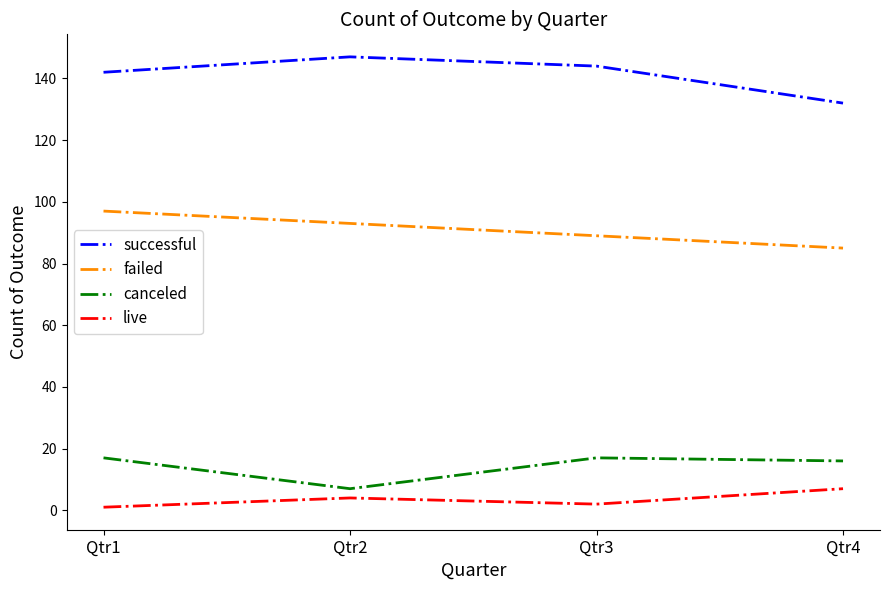

Read the live value at Qtr1.

1